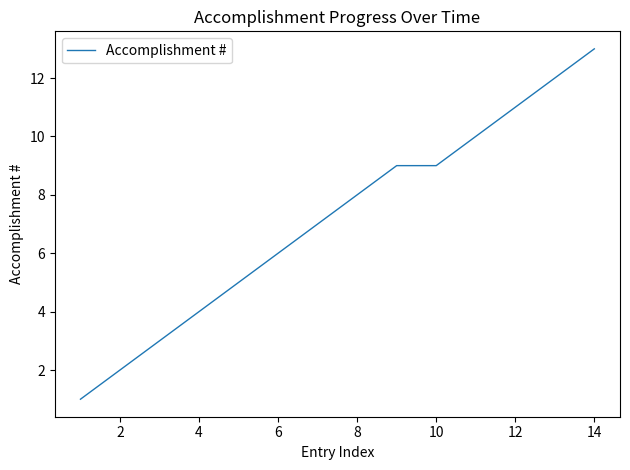

What is the maximum value shown in the chart?

13